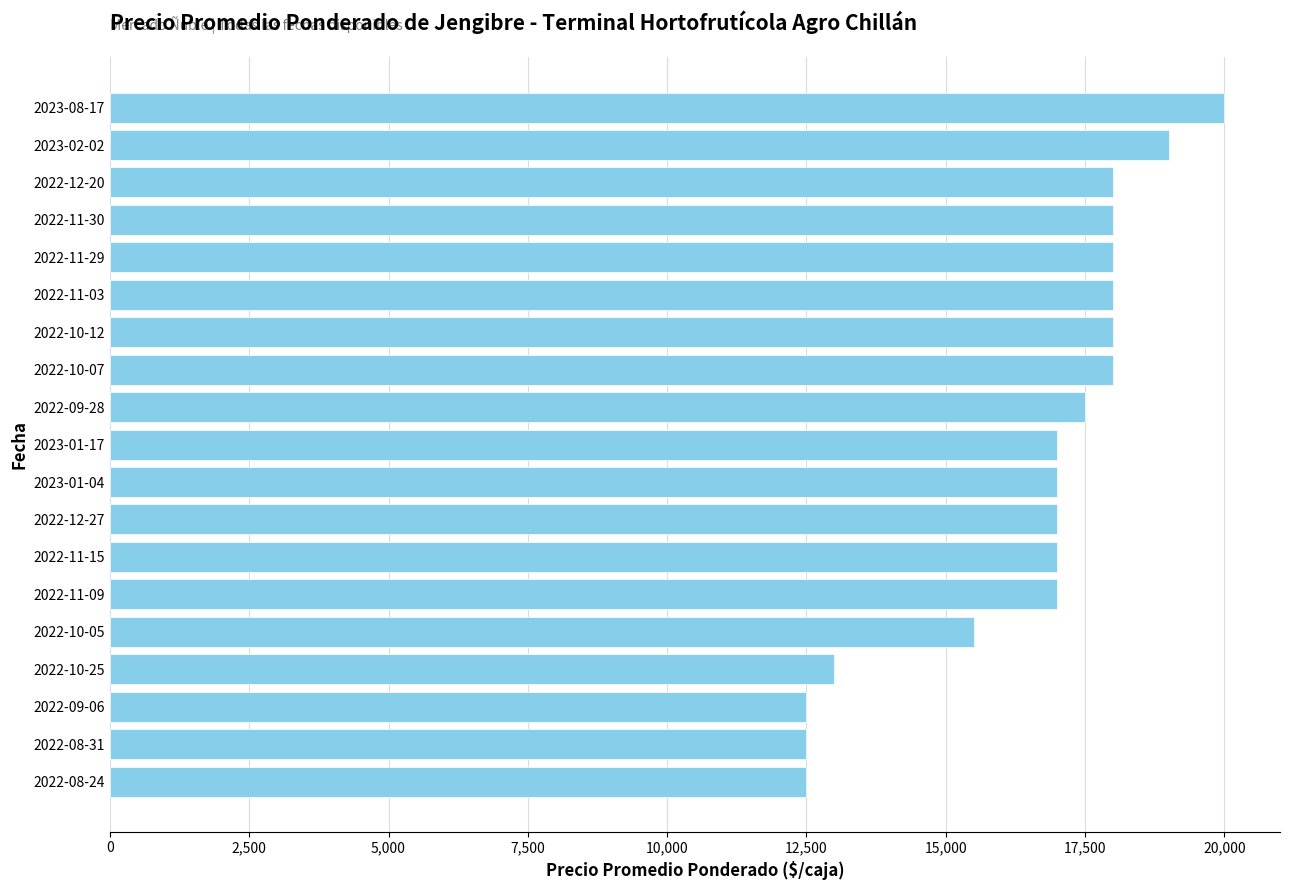

What is the smallest value displayed?

12500